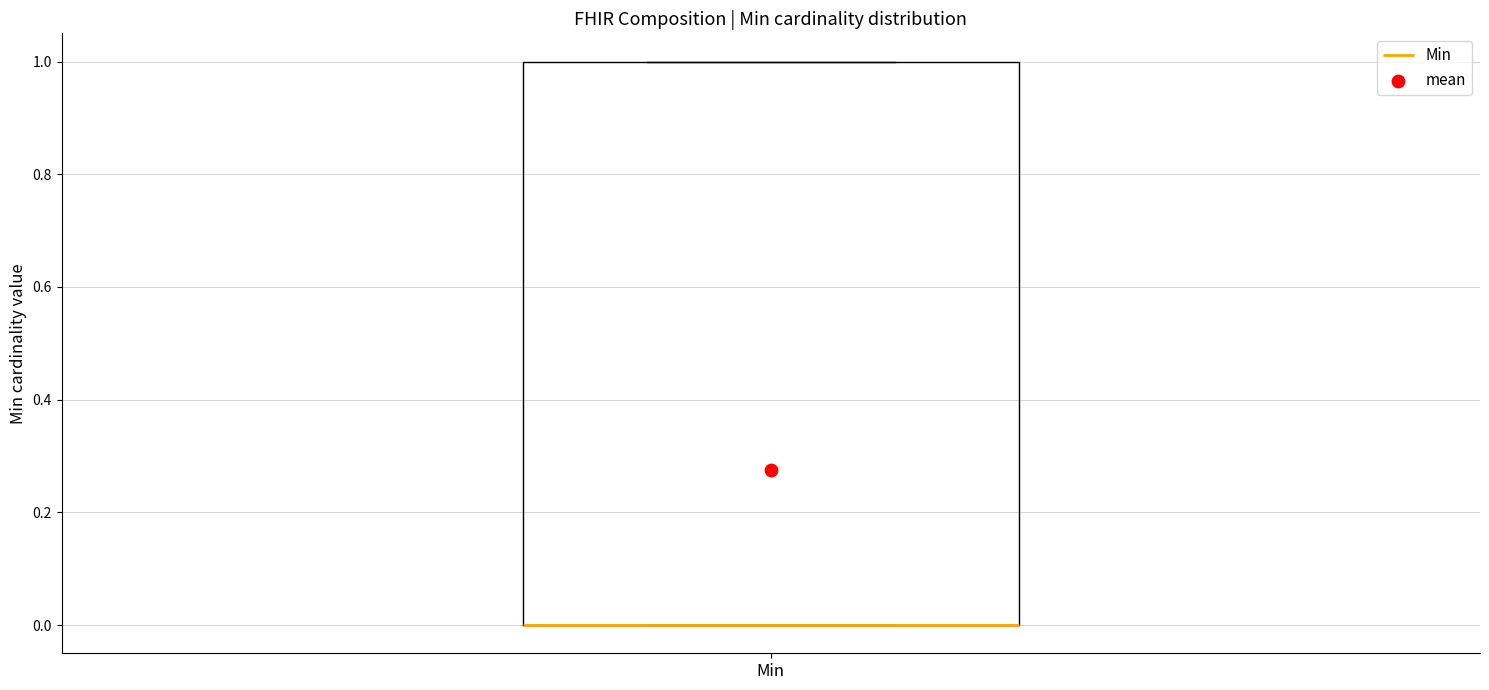

Transcribe this box plot: give where the median line is, the range the box spans, and where the two whiskers end, as read against the y-axis. The values are not printed on the chart, so give them approximately, as read against the axis.

median 0 (drawn on the box's lower edge), box 0 to 1, whiskers 0 to 1